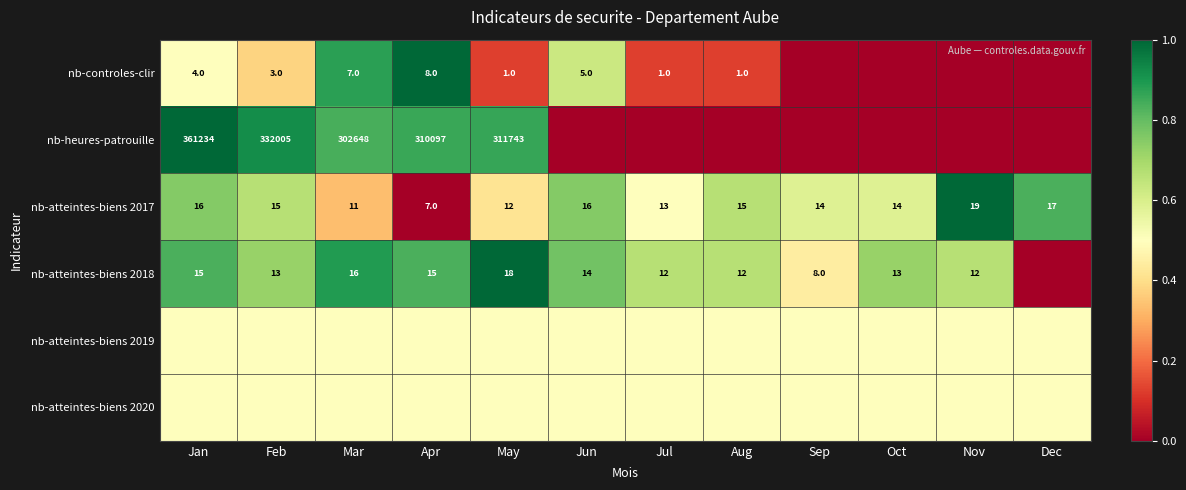

Between Feb and Oct, which is larger?

Feb